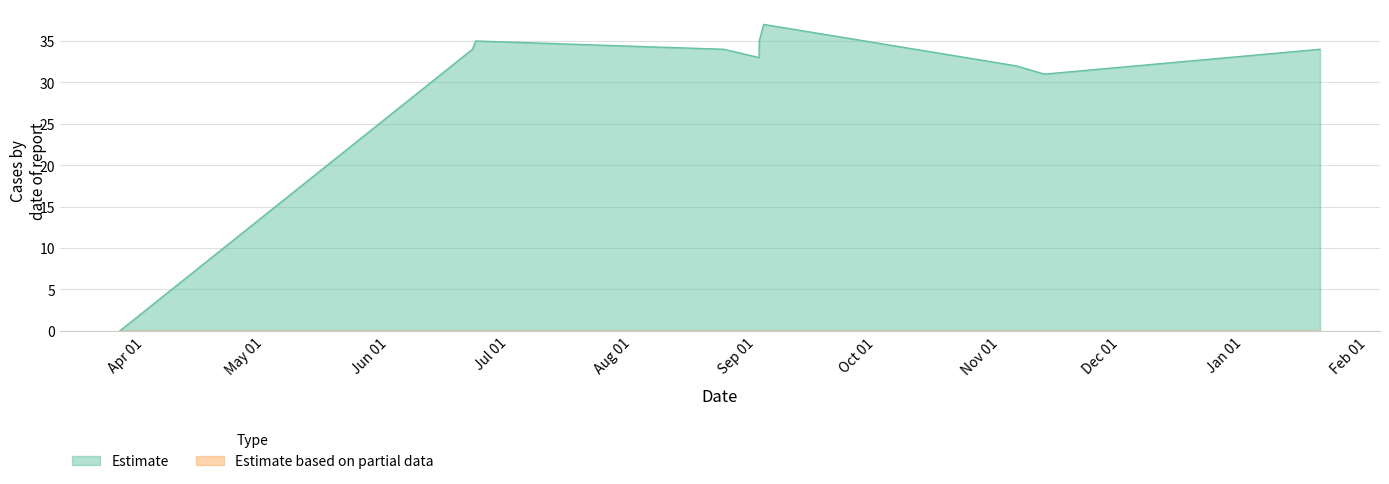

What is the greatest value displayed?

37